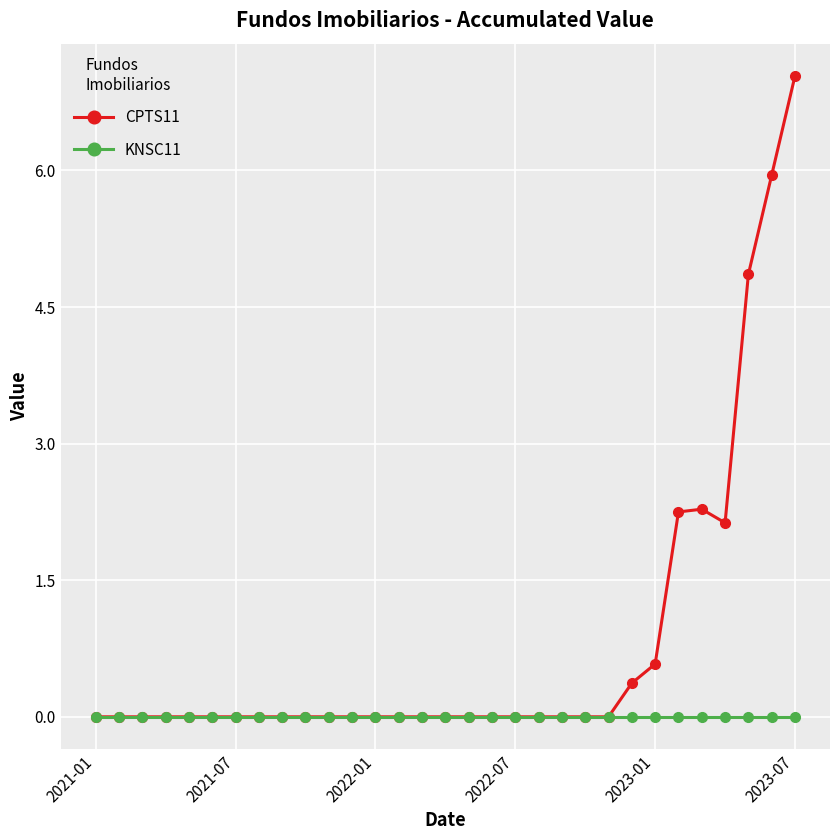

At how many categories does at least one series exceed 6?

1